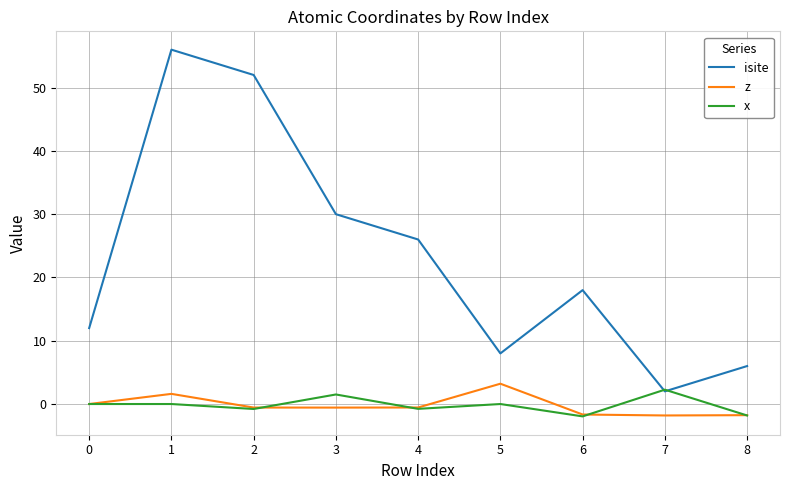

What is the difference between the z values at 0 and 7?

1.8